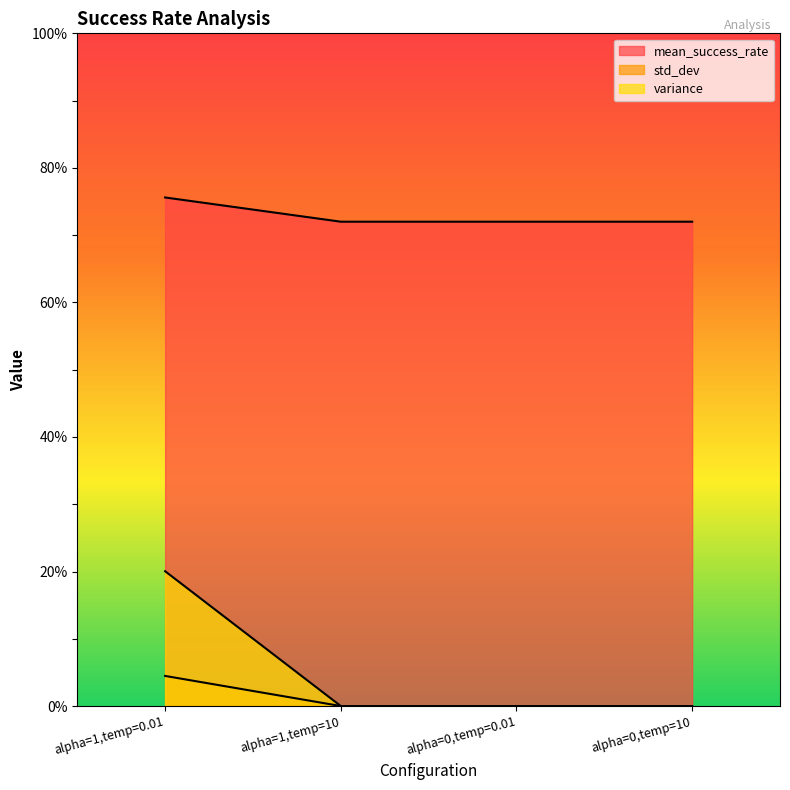

Which series has the widest spread of values?

variance